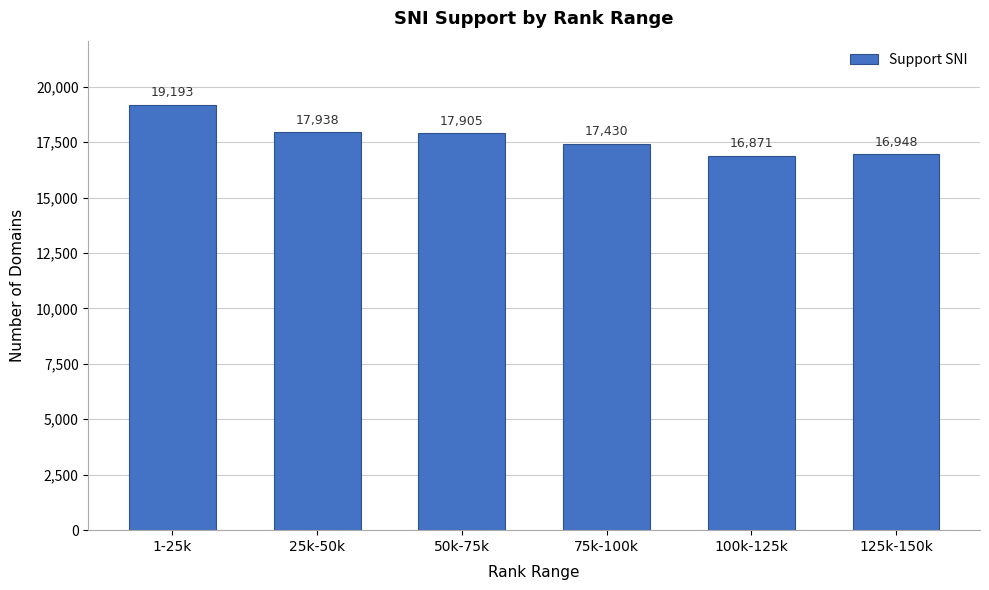

Reading left to right, transcribe all the data shown in this chart.

1-25k=19193	25k-50k=17938	50k-75k=17905	75k-100k=17430	100k-125k=16871	125k-150k=16948